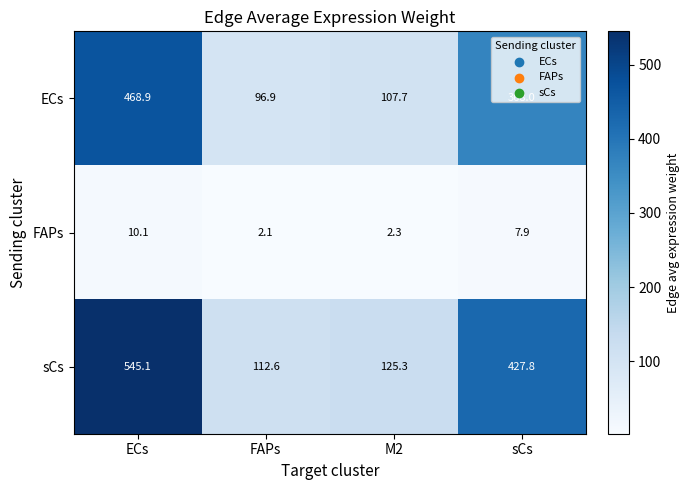

What is the minimum value shown in the chart?

2.1